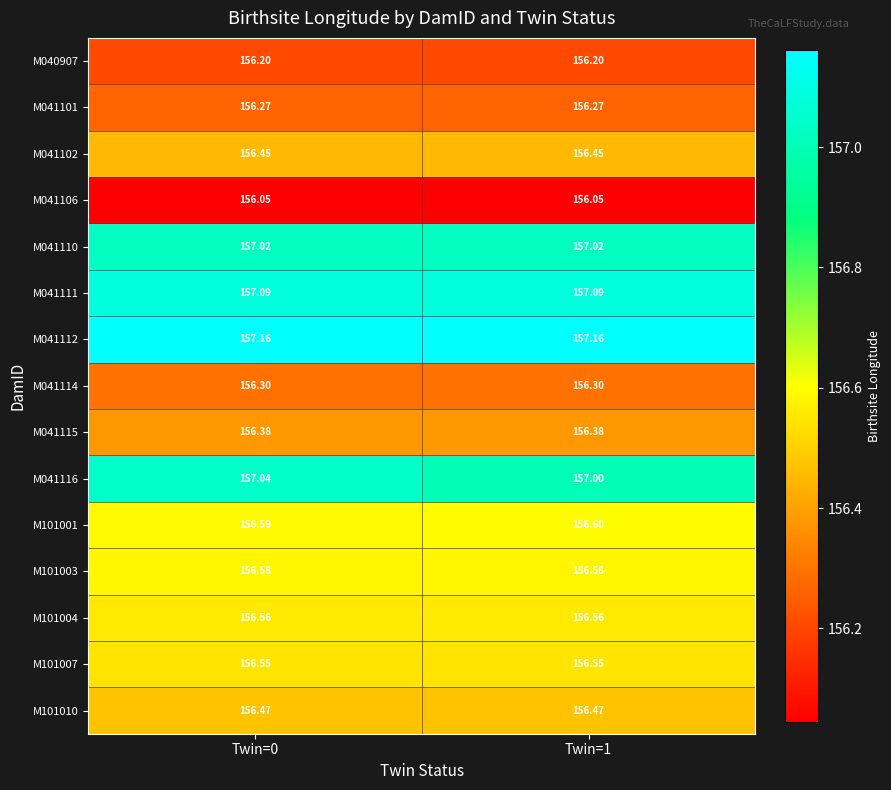

Is the value of M041101 at Twin=0 greater than the value of M101003 at Twin=0?

No